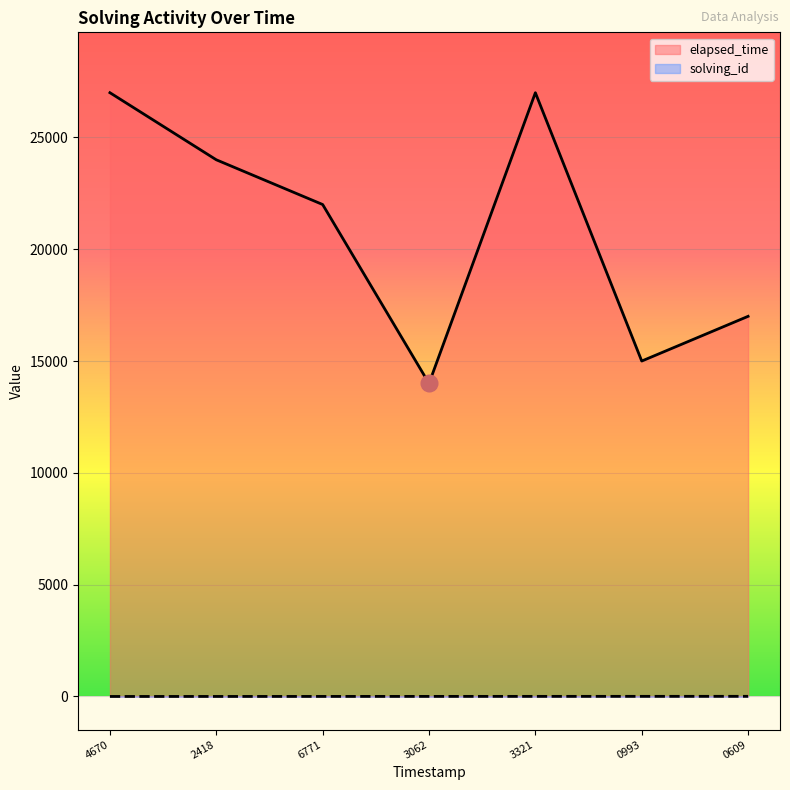

True or false: solving_id and elapsed_time intersect in this chart.

False